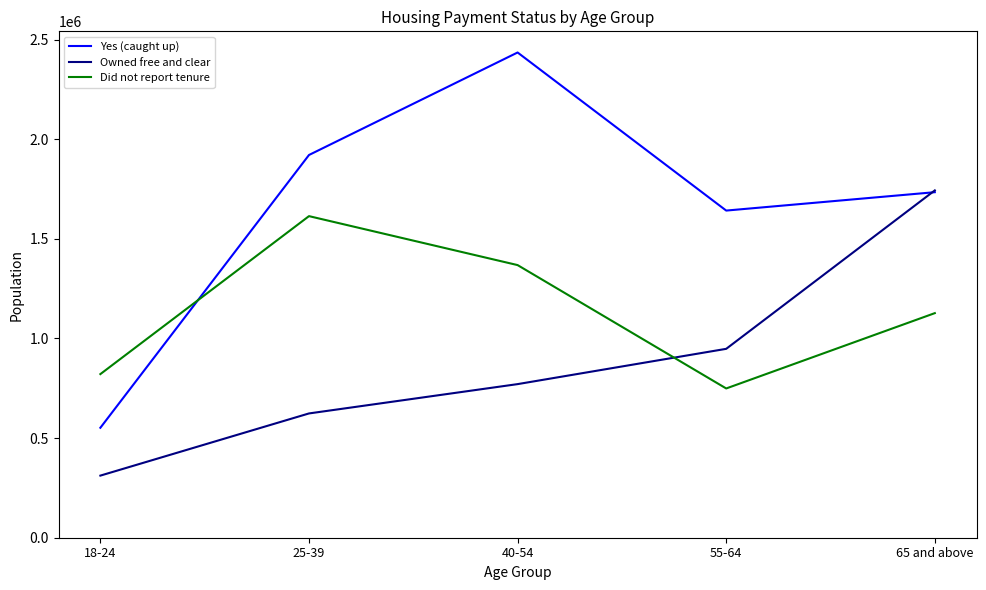

Where is Owned free and clear nearest to the value 1027304?

55-64